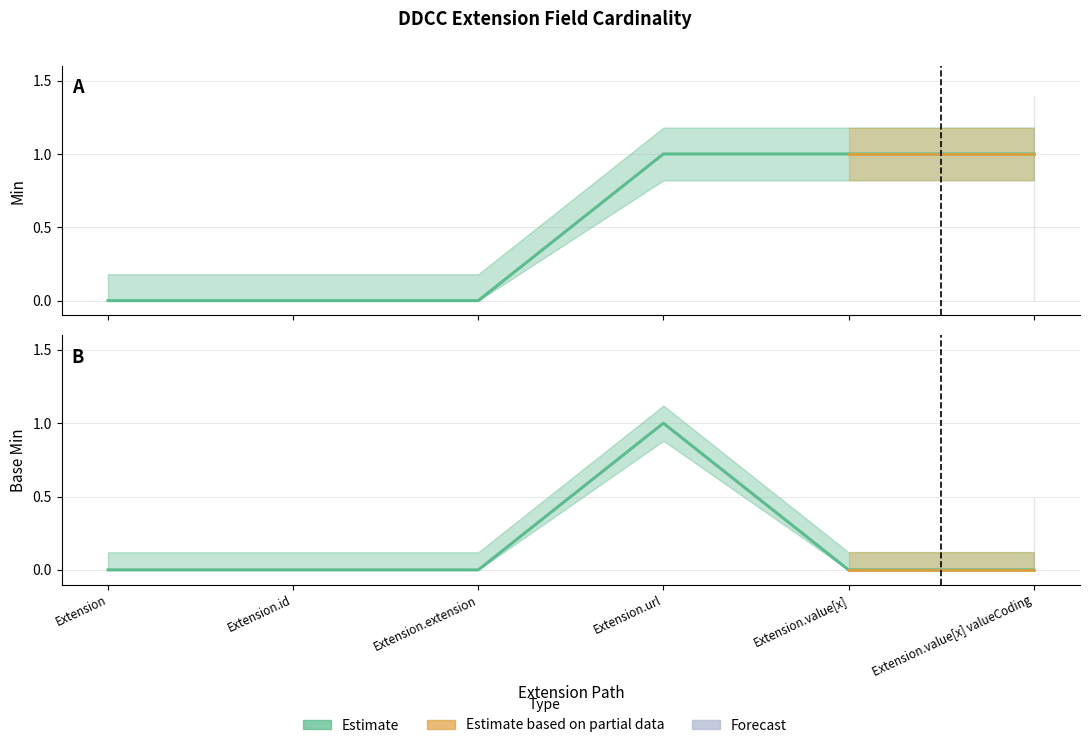

True or false: Base Min has a value of 0 at Extension.id.

True